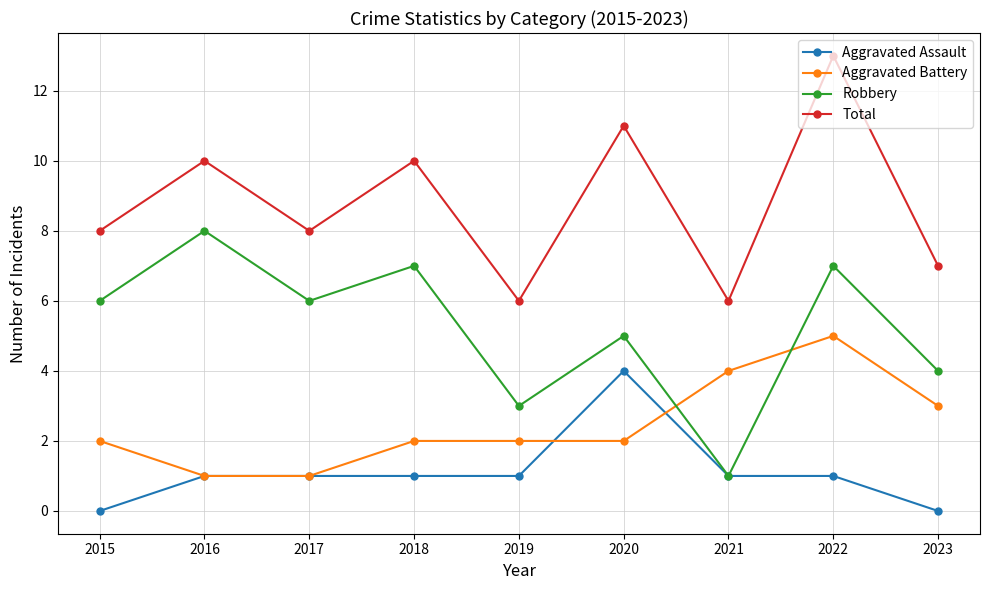

Does the chart have visible grid lines?

Yes